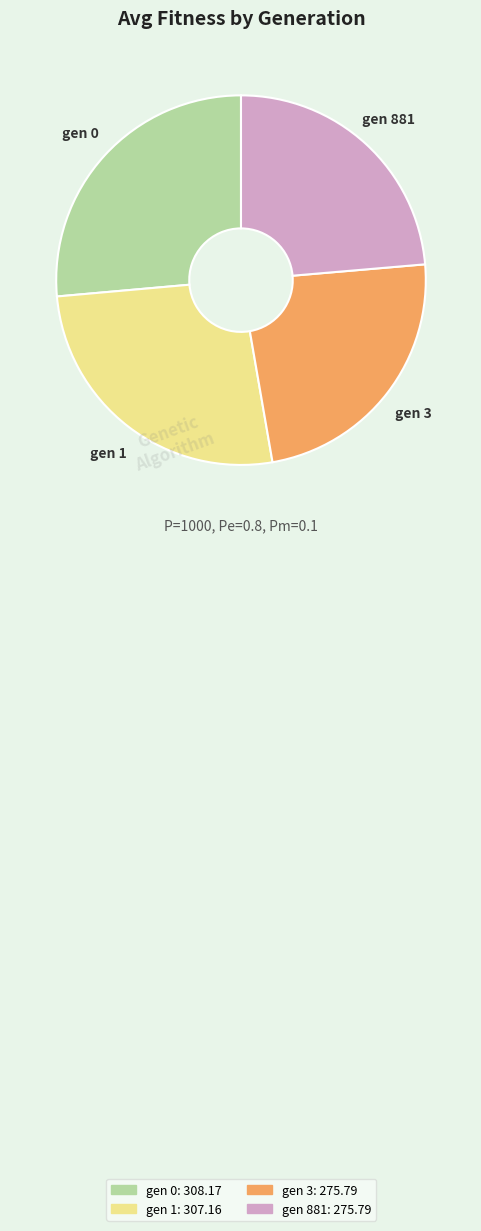

Is the sum of gen 0 and gen 1 greater than half?

Yes